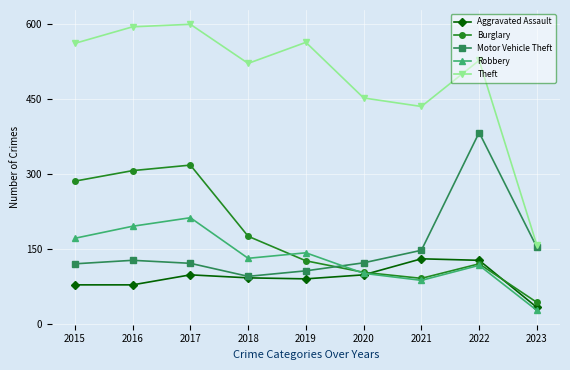

Which series changed the most between 2015 and 2023?

Theft